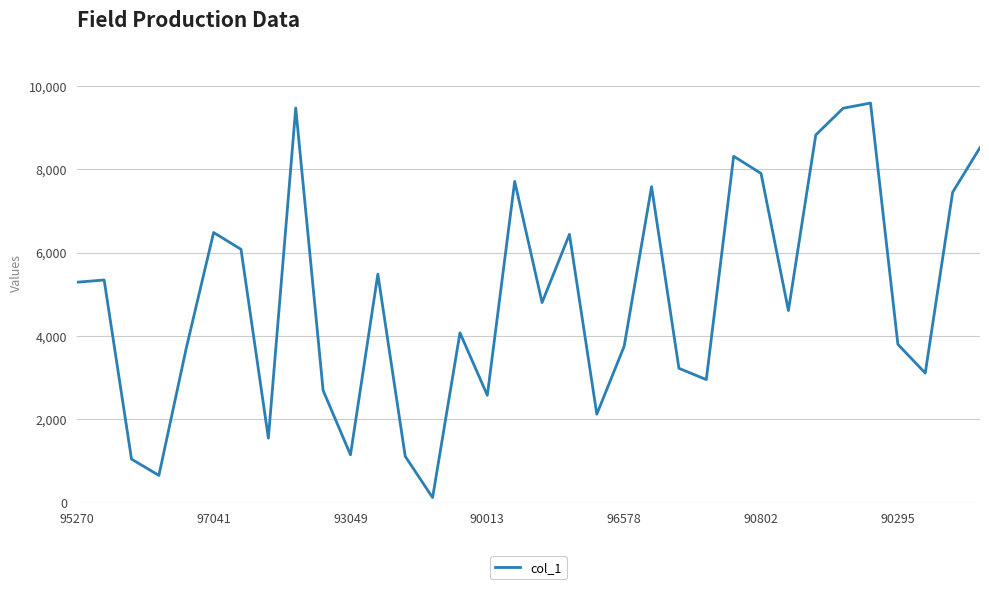

How many lines are shown in the chart?

1